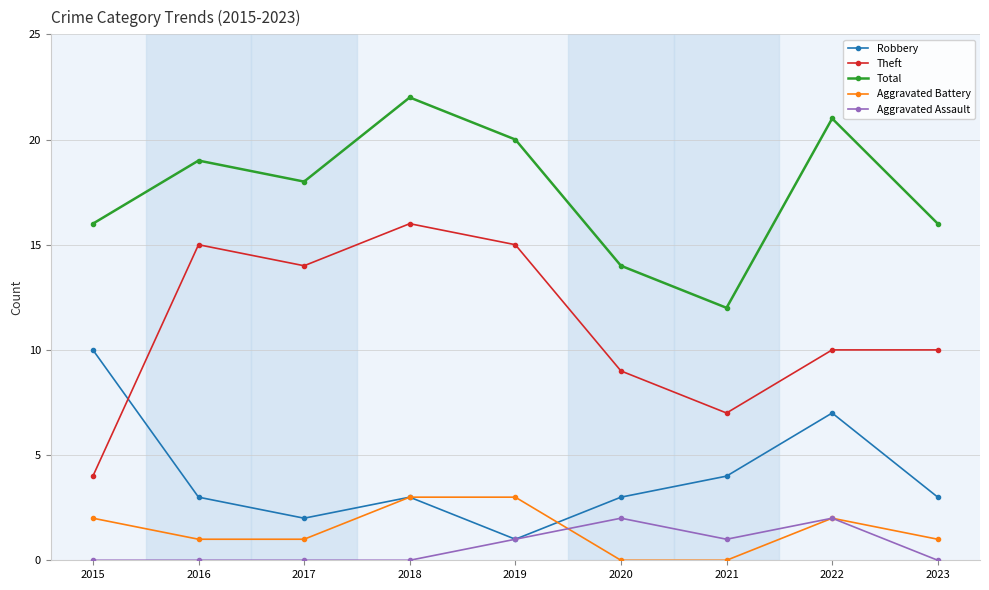

What is the value of the Total point at the 3rd from the left?

18